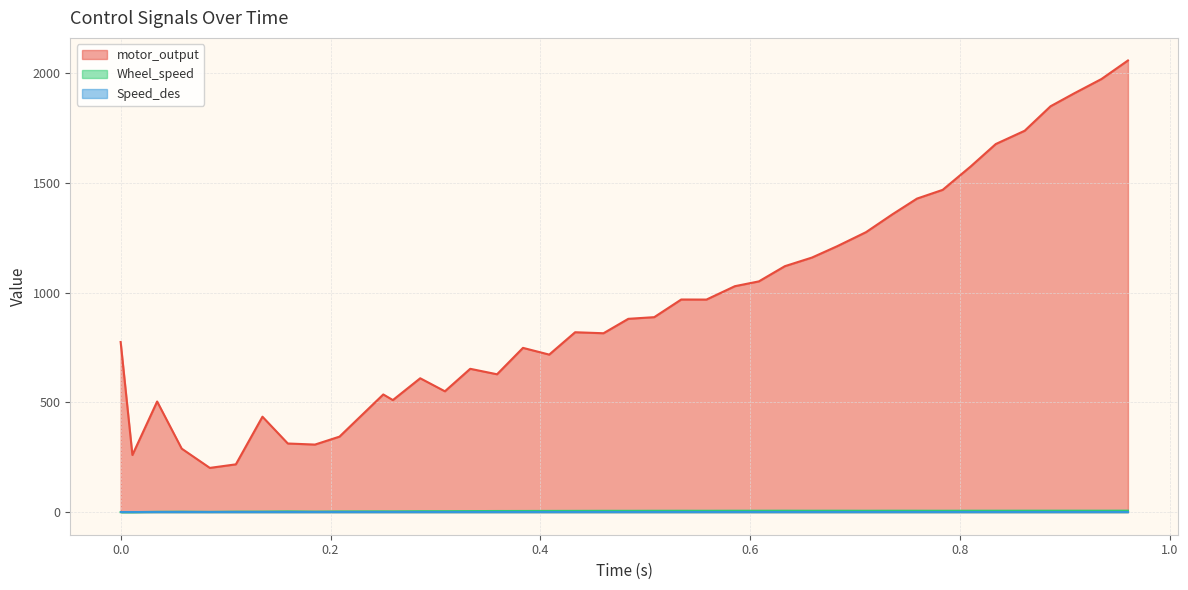

How many lines are shown in the chart?

3